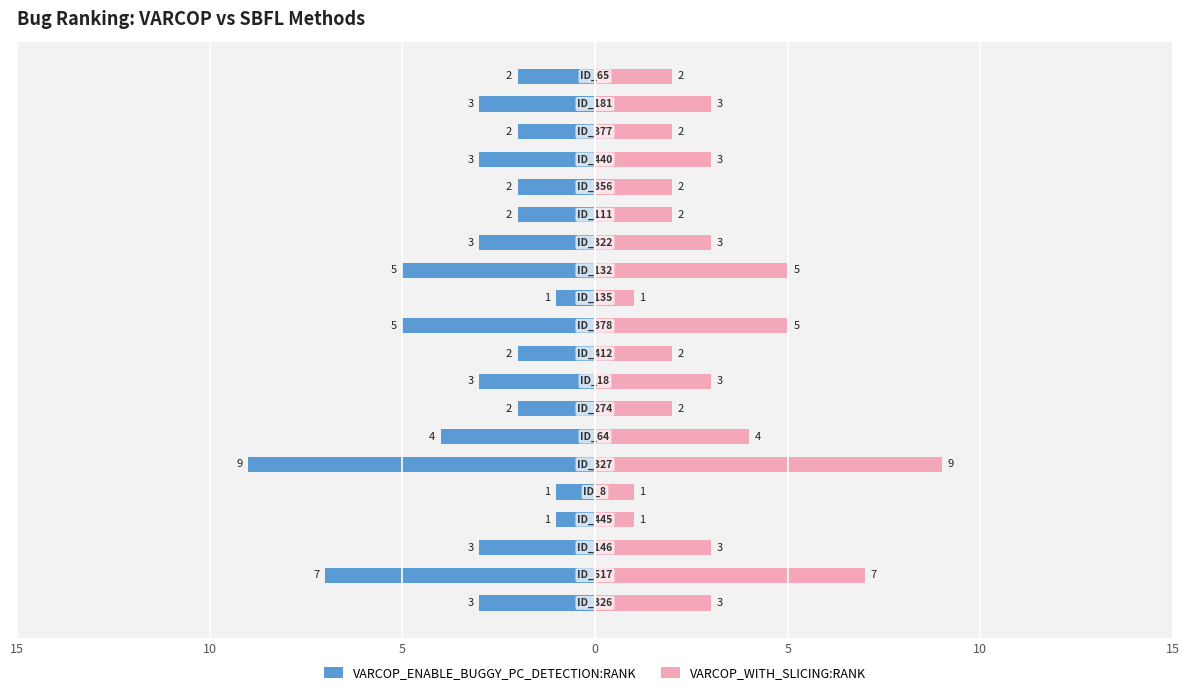

At how many categories does at least one series exceed 0?

20